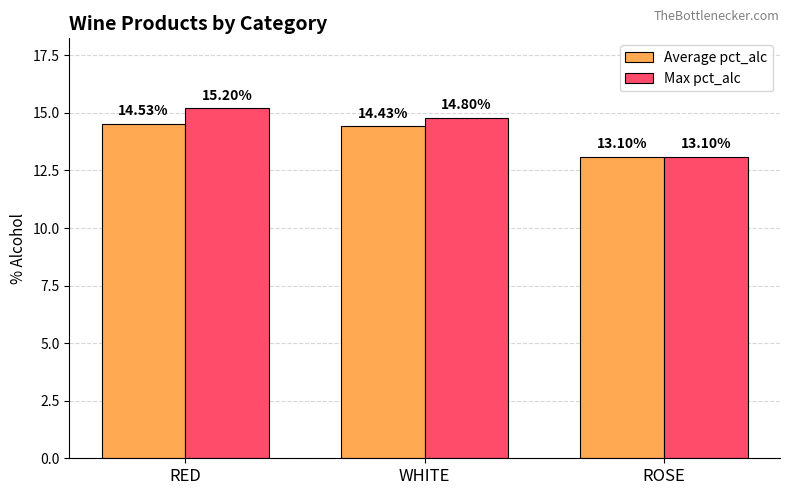

The Average pct_alc series shows 13.1 at ROSE. True or false?

True